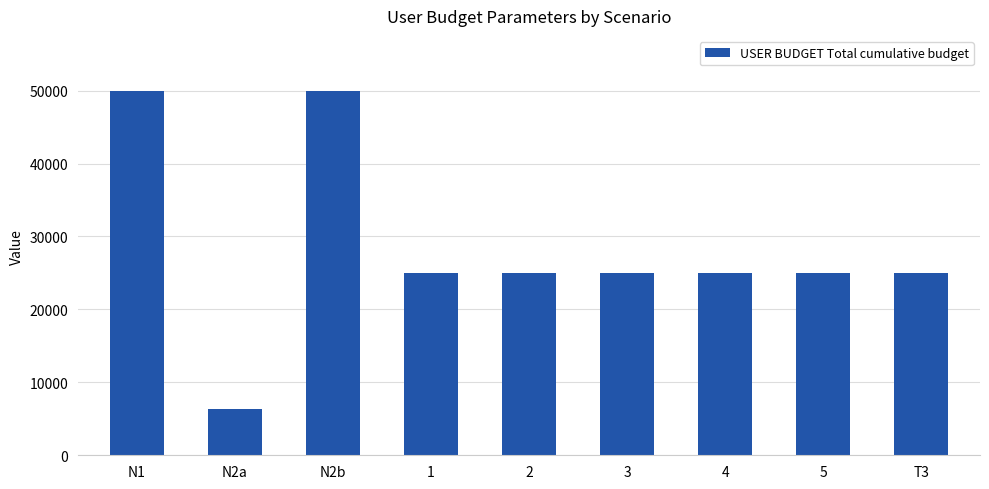

What is the label of the 3rd bar from the right?

4